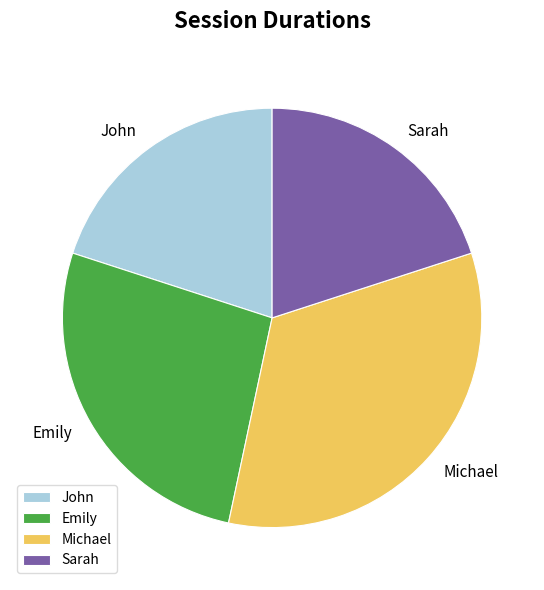

Approximately how many times larger is the value at Sarah compared to Michael?

0.6